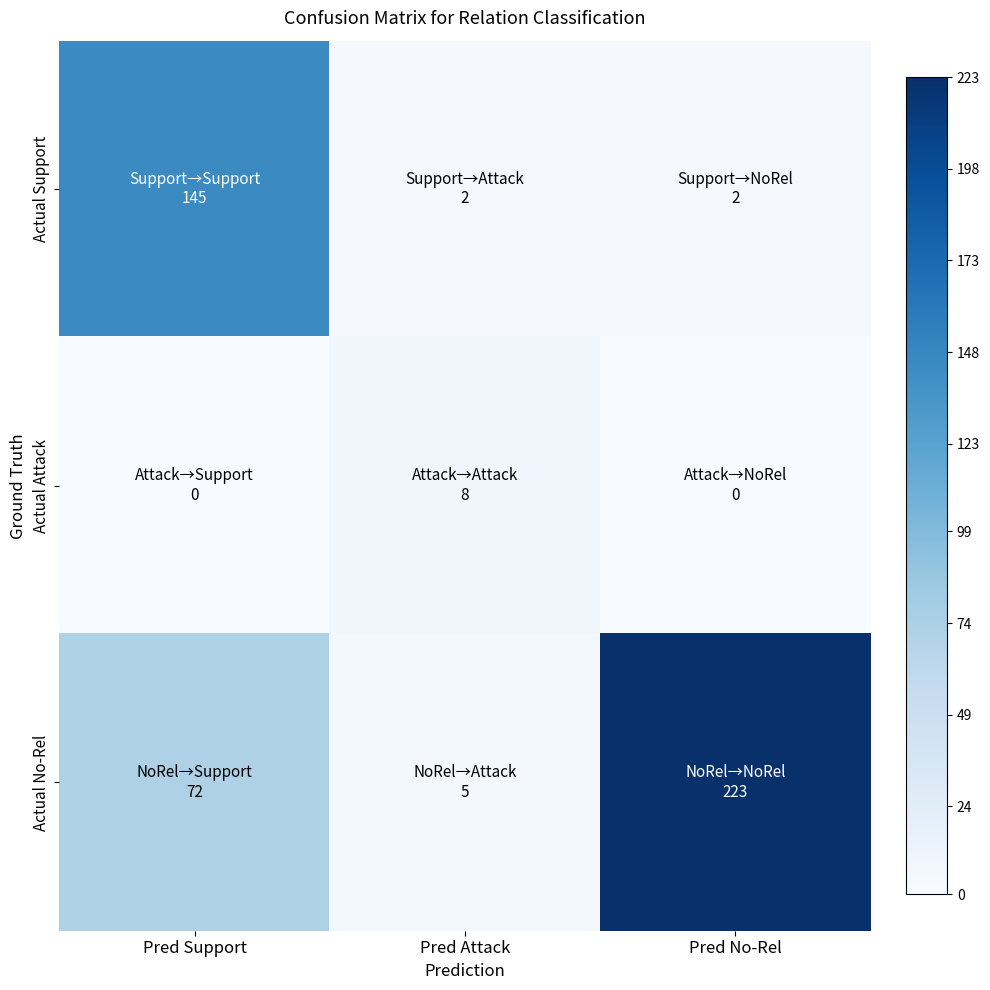

What is the total value across all series at Pred Attack?

15